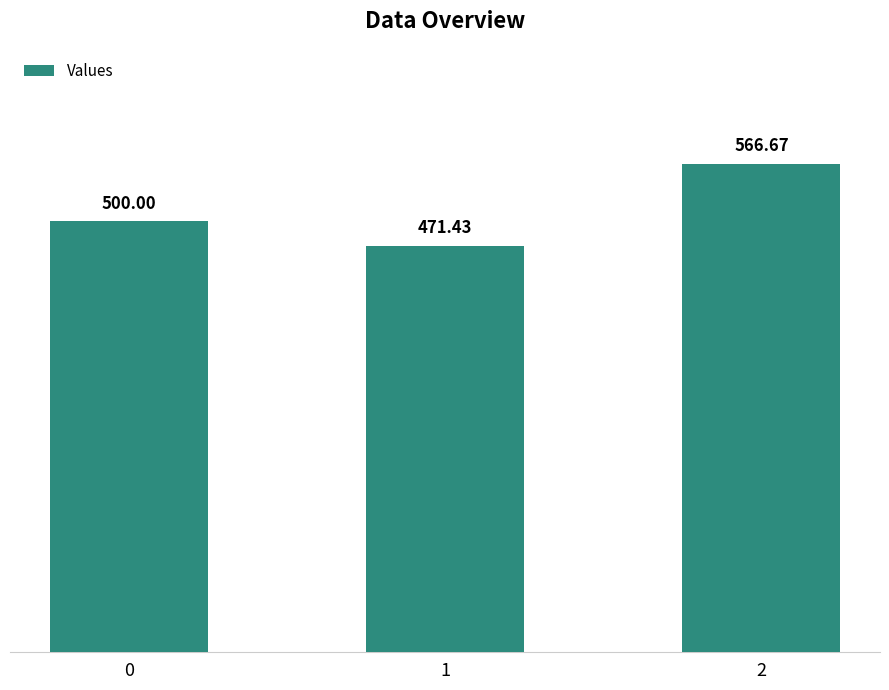

Reading left to right, extract all data points from this chart.

0=500.0	1=471.4	2=566.7